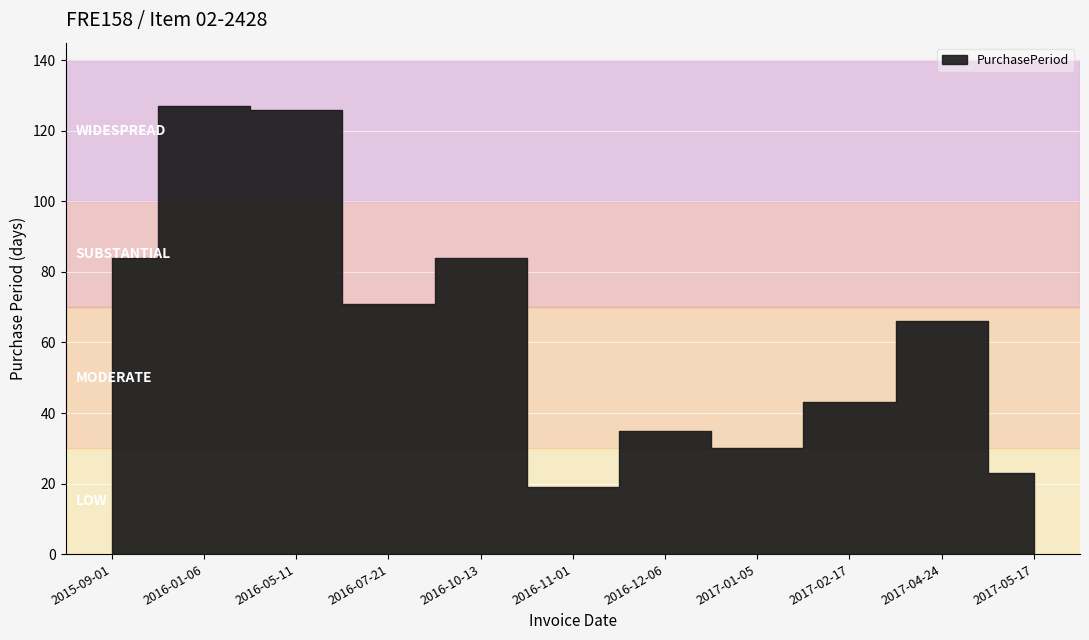

What is the ratio of the value at 2016-01-06 to the value at 2016-11-01?

6.7